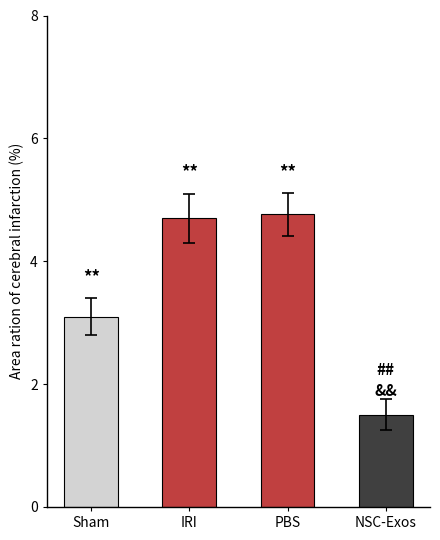

The value at PBS is 4.8. True or false?

True